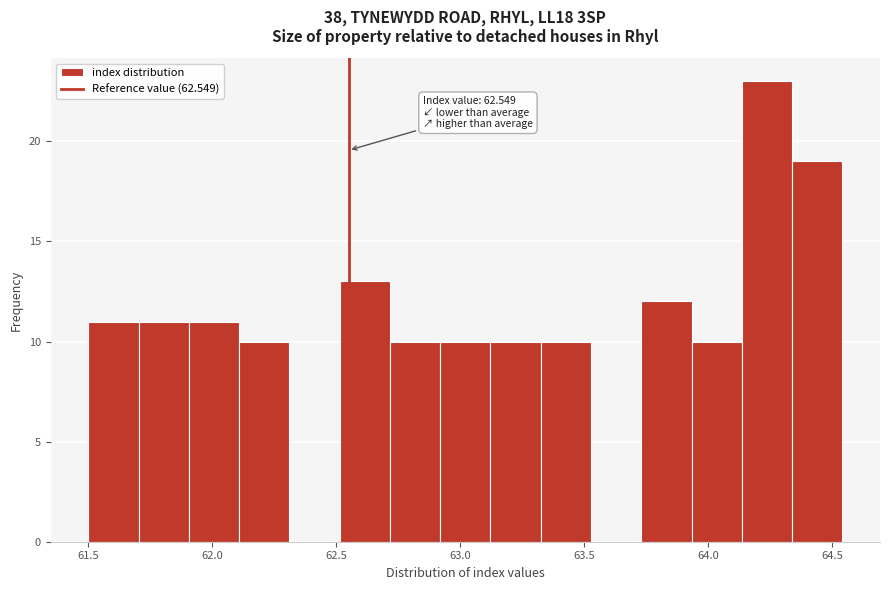

Over which range of the x-axis is the bar tallest?

64.15 to 64.35